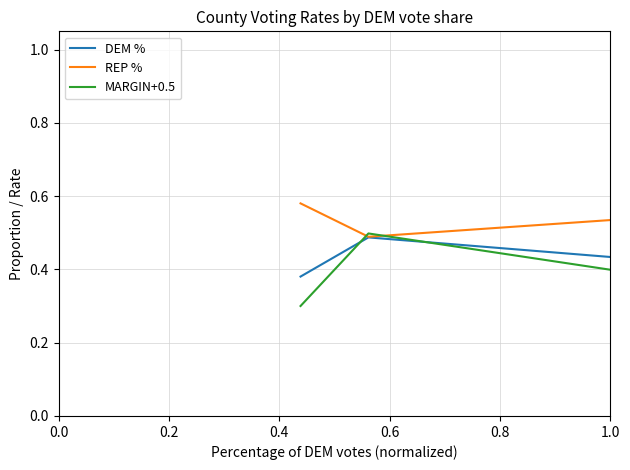

List the series in order of their overall mean, lowest first.

MARGIN+0.5, DEM %, REP %